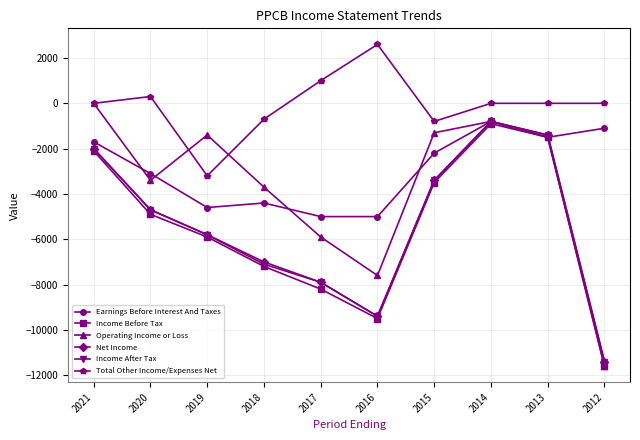

At which label is Income Before Tax closest to -6250?

2019